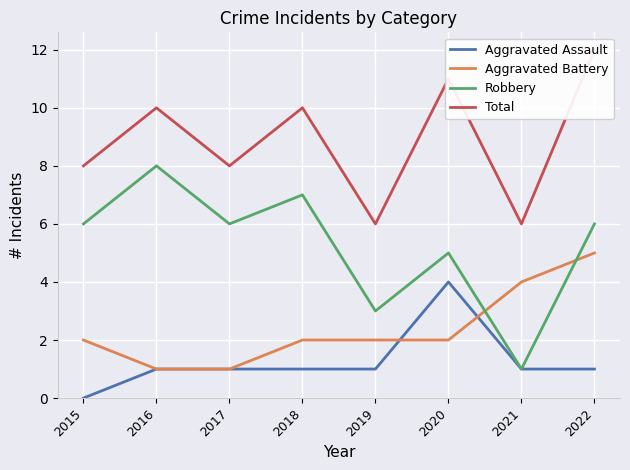

Which label corresponds to the smallest value in the chart?

2015